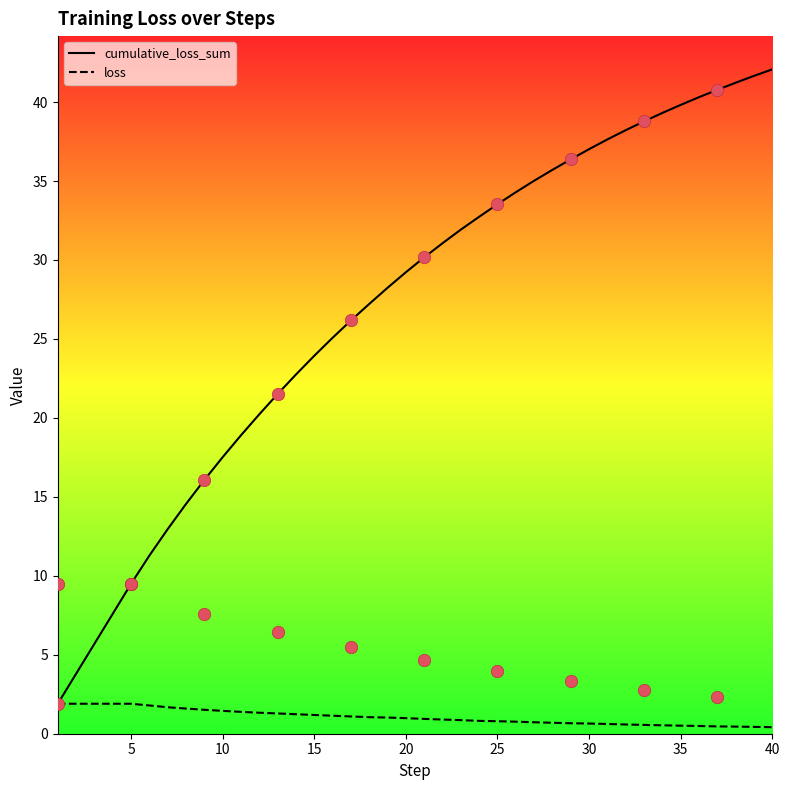

Which series reaches the maximum Y coordinate?

cumulative_loss_sum